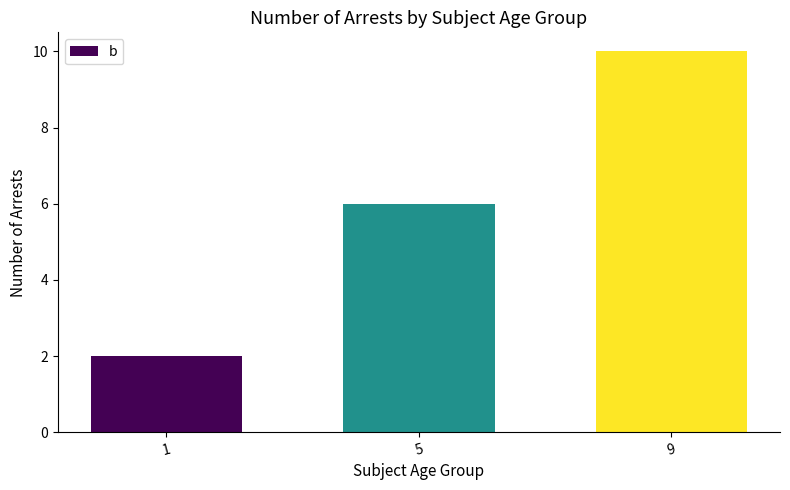

Rank the categories by value from lowest to highest.

1, 5, 9